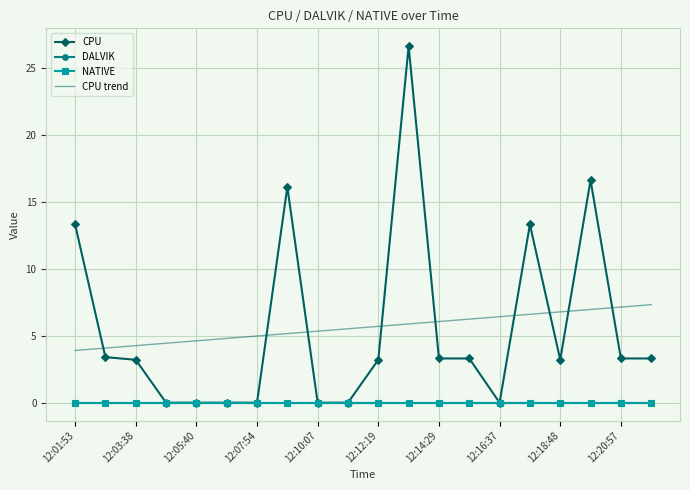

Rank the series by their maximum value, from lowest to highest.

DALVIK, NATIVE, CPU trend, CPU